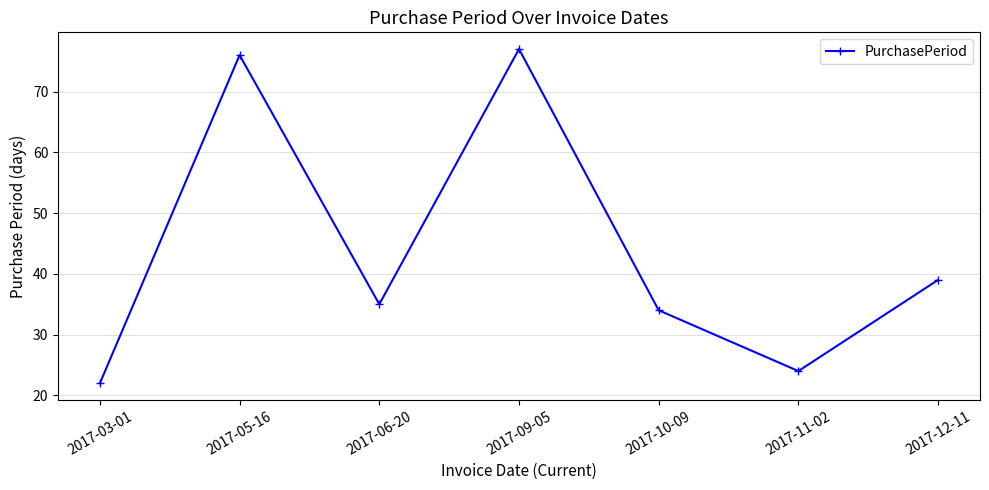

True or false: there are more than 2 points higher than both neighbors.

False